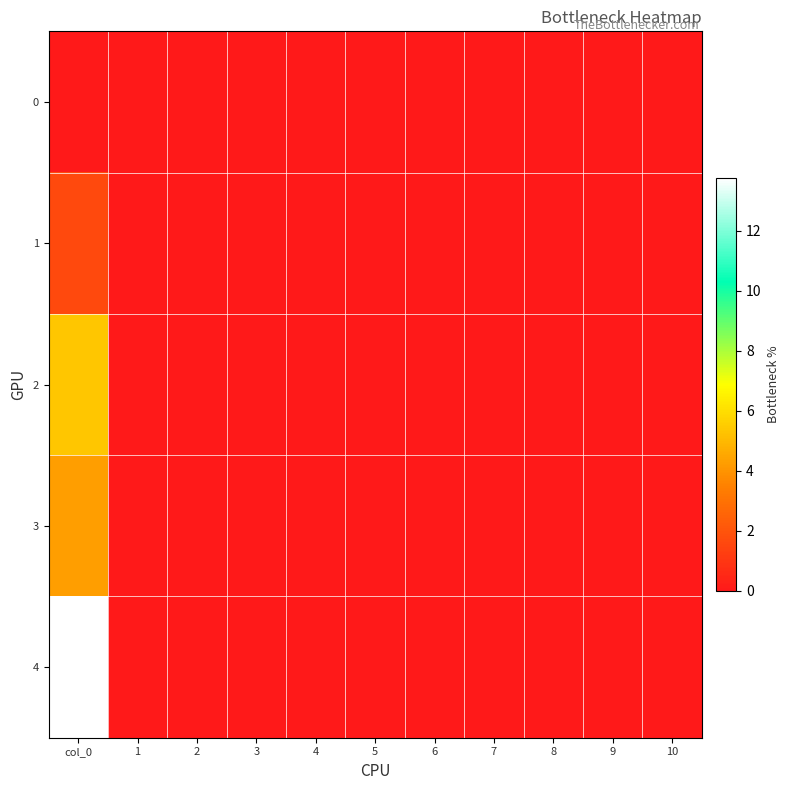

Which series has the widest spread of values?

4